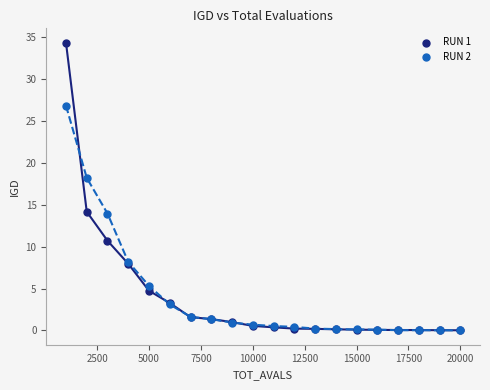

What are all the series names shown in the legend?

RUN 1, RUN 2